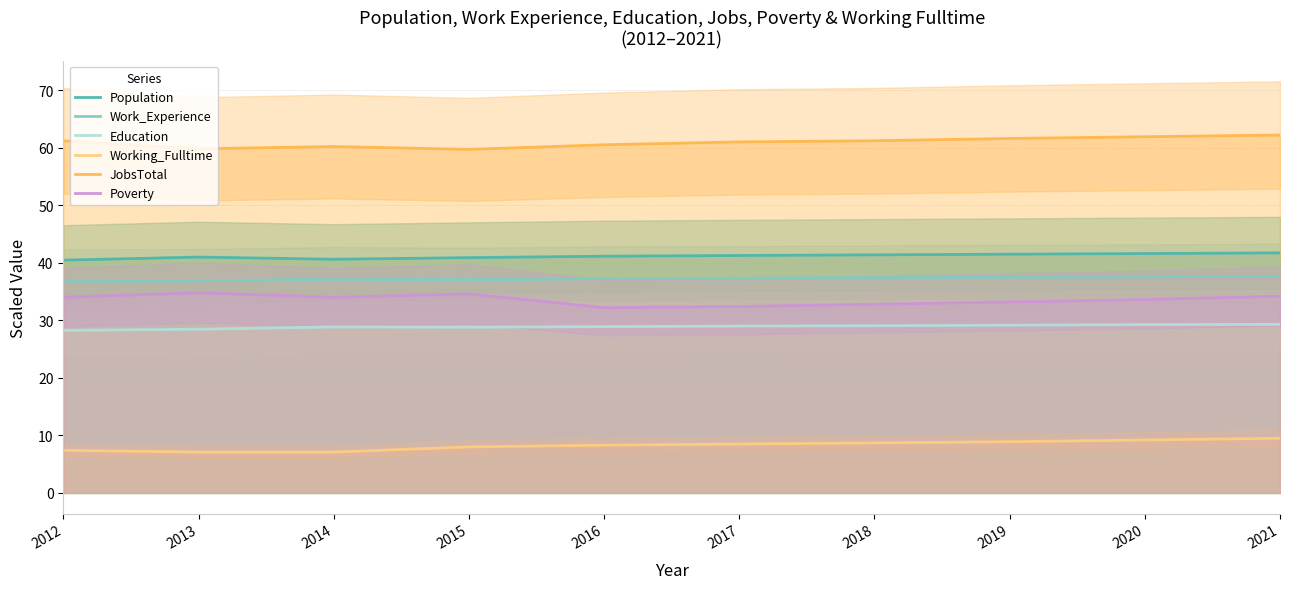

Does the chart display data point markers on the line(s)?

No